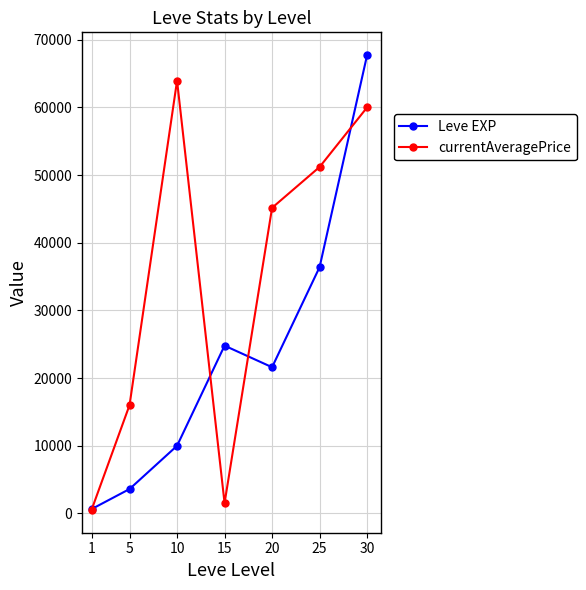

What is the smallest value displayed?

505.2